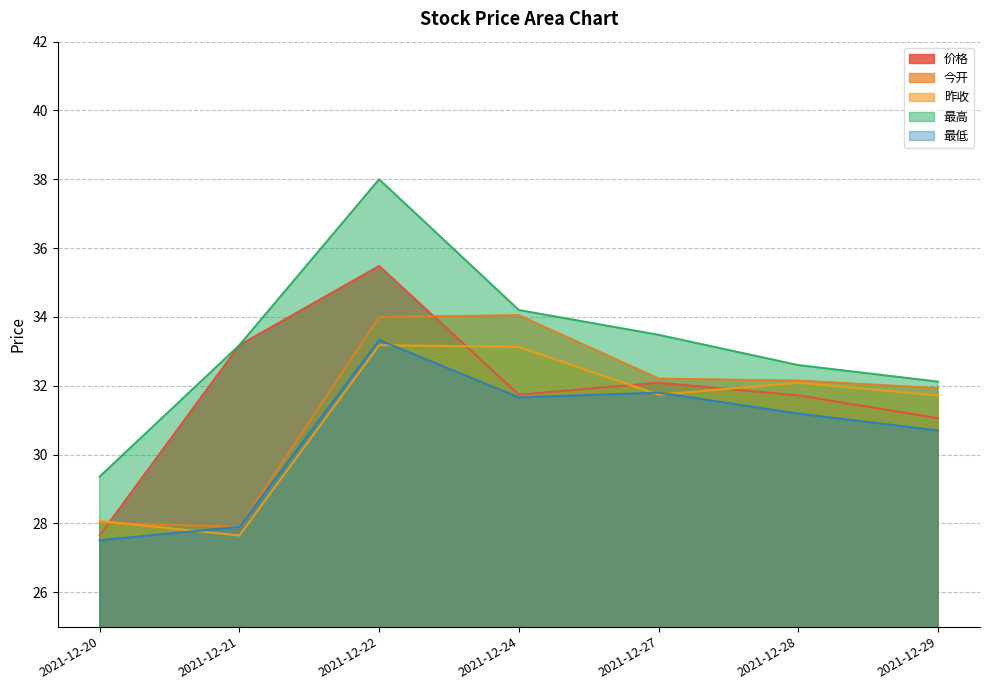

How many data points in 今开 are less than 32?

3